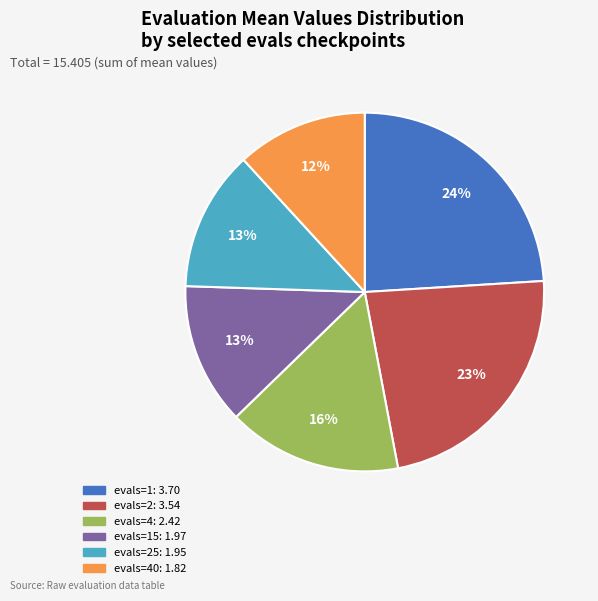

To the nearest percent, what is the average slice percentage?

17%